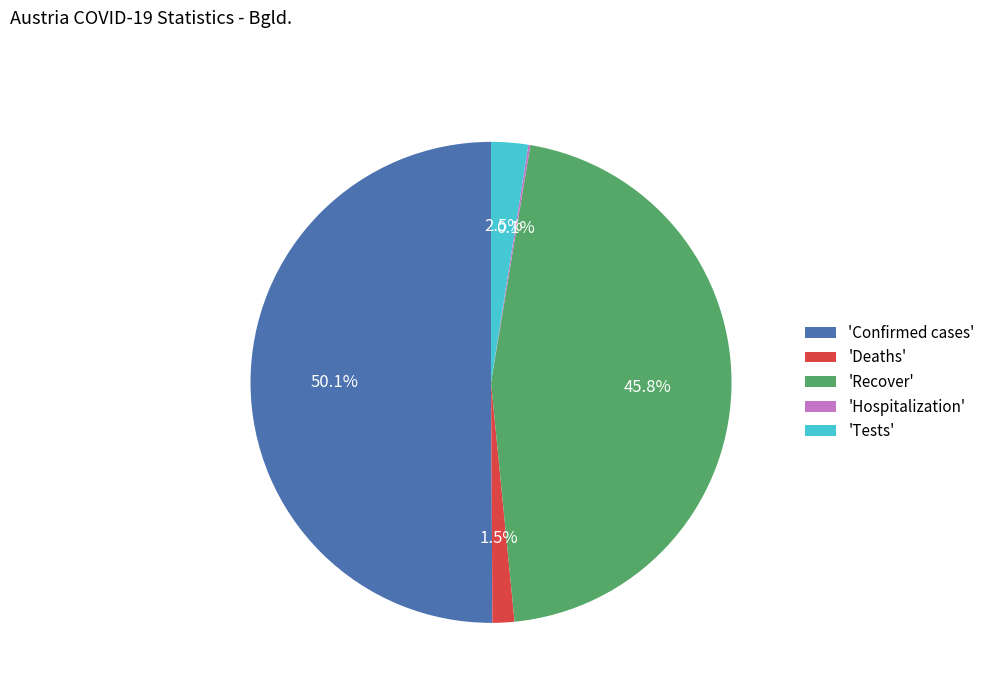

Which slice is the largest?

'Confirmed cases'